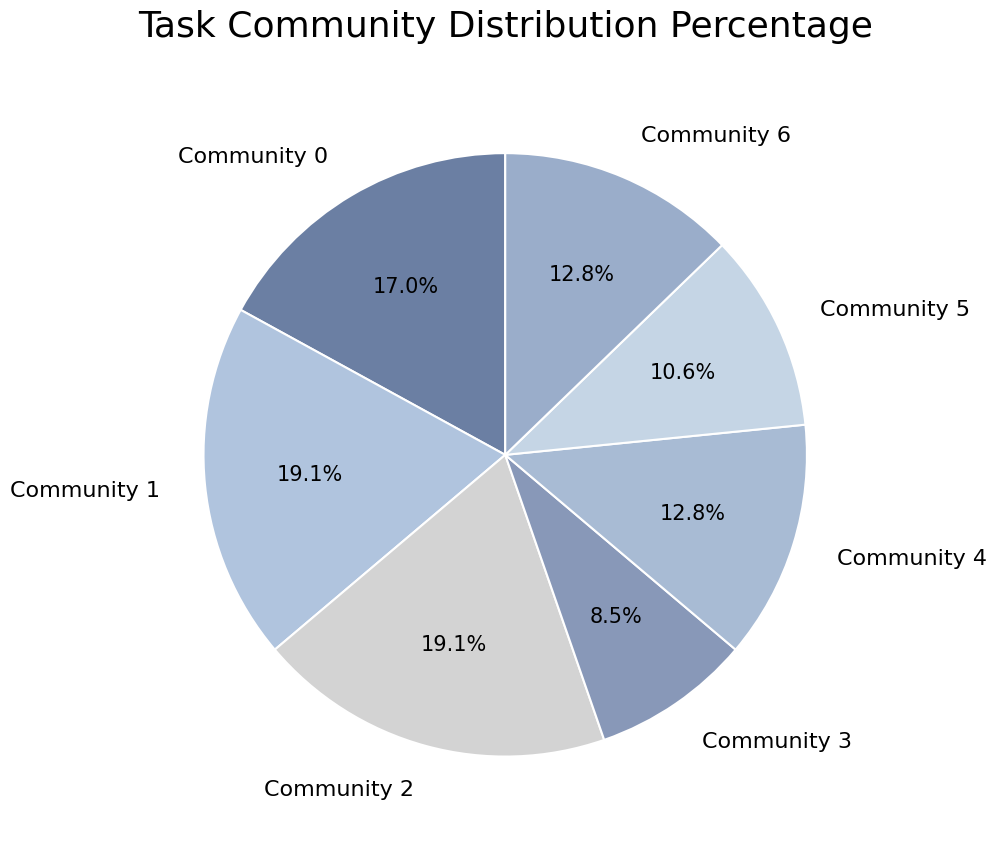

How many segments does this pie chart have?

7